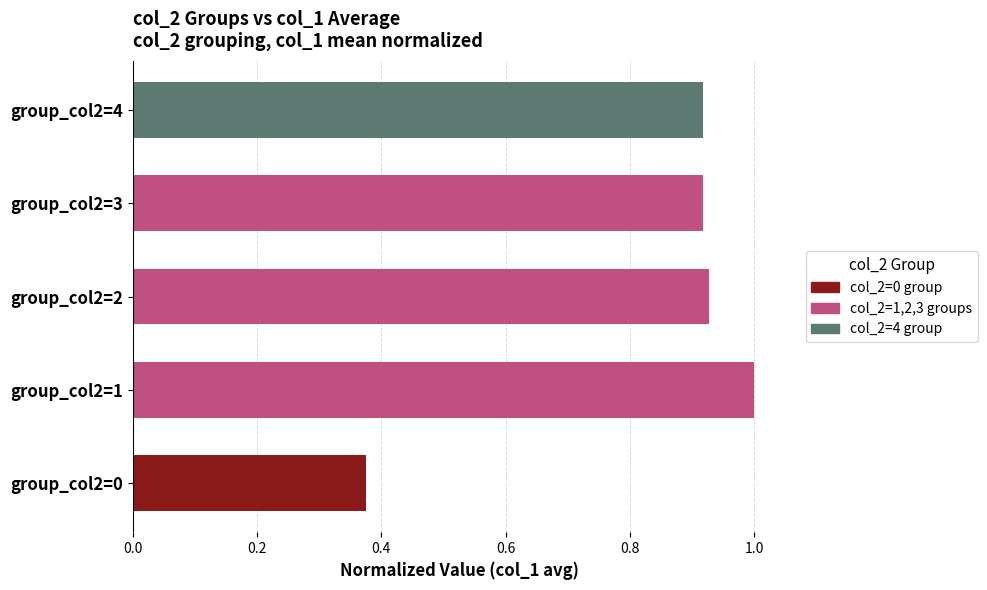

True or false: the data shows 1.0 at group_col2=1.

True